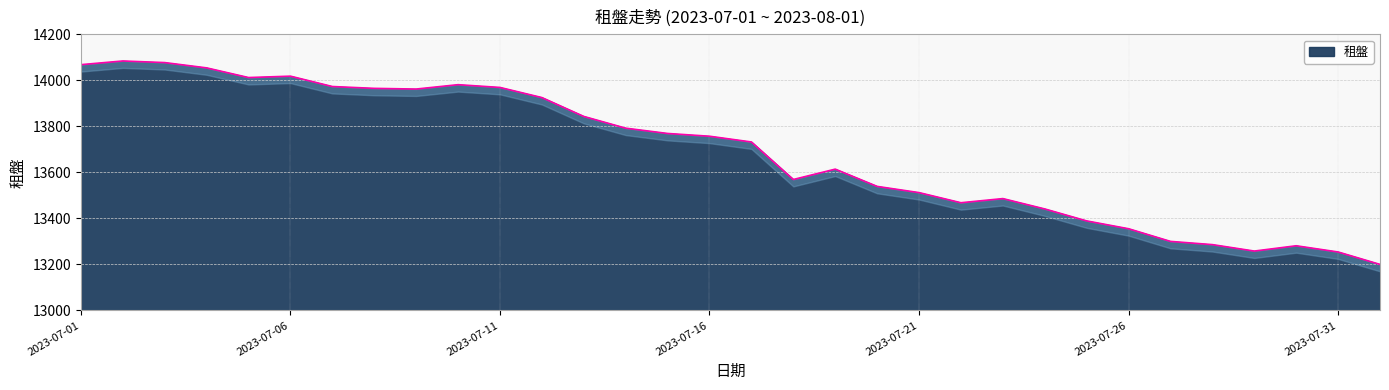

At which category does the data reach its first local peak?

2023-07-02